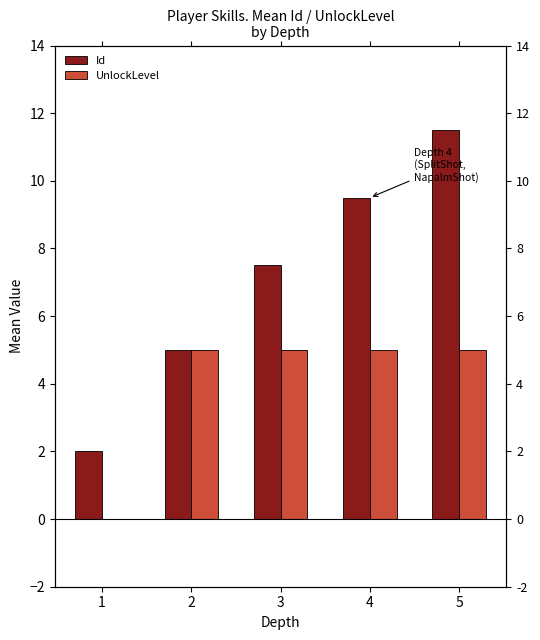

List the labels in order of Id value, largest first.

5, 4, 3, 2, 1